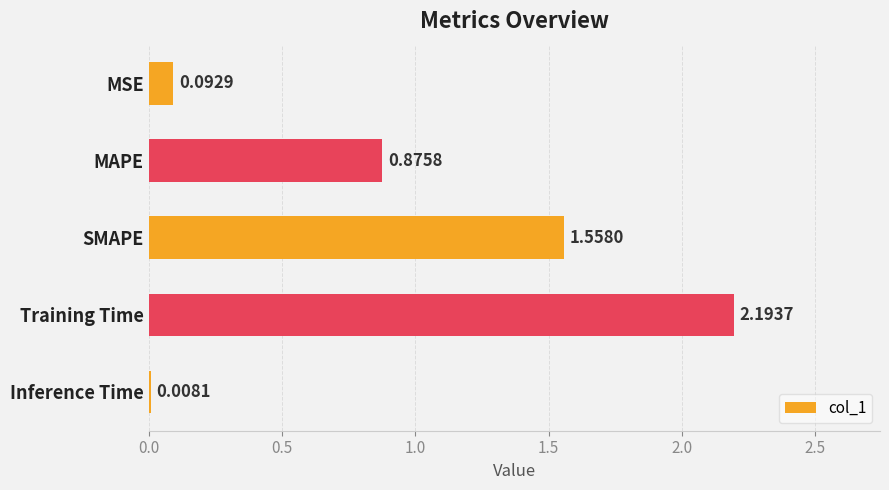

Where is the data nearest to the value 1?

MAPE